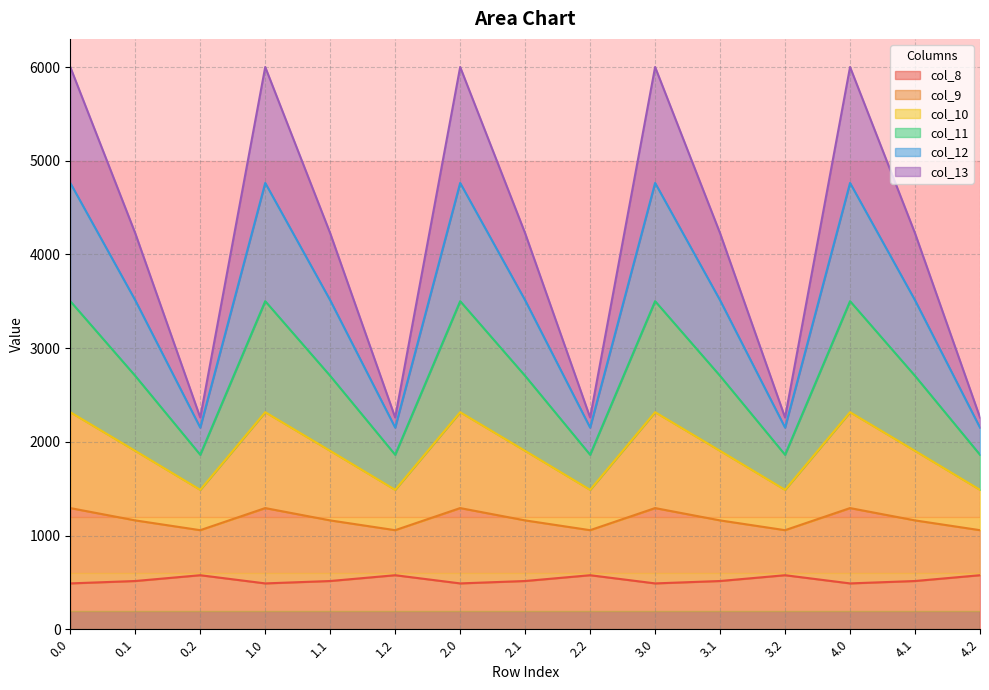

What is the total value across all series at 0.0?

6000.7